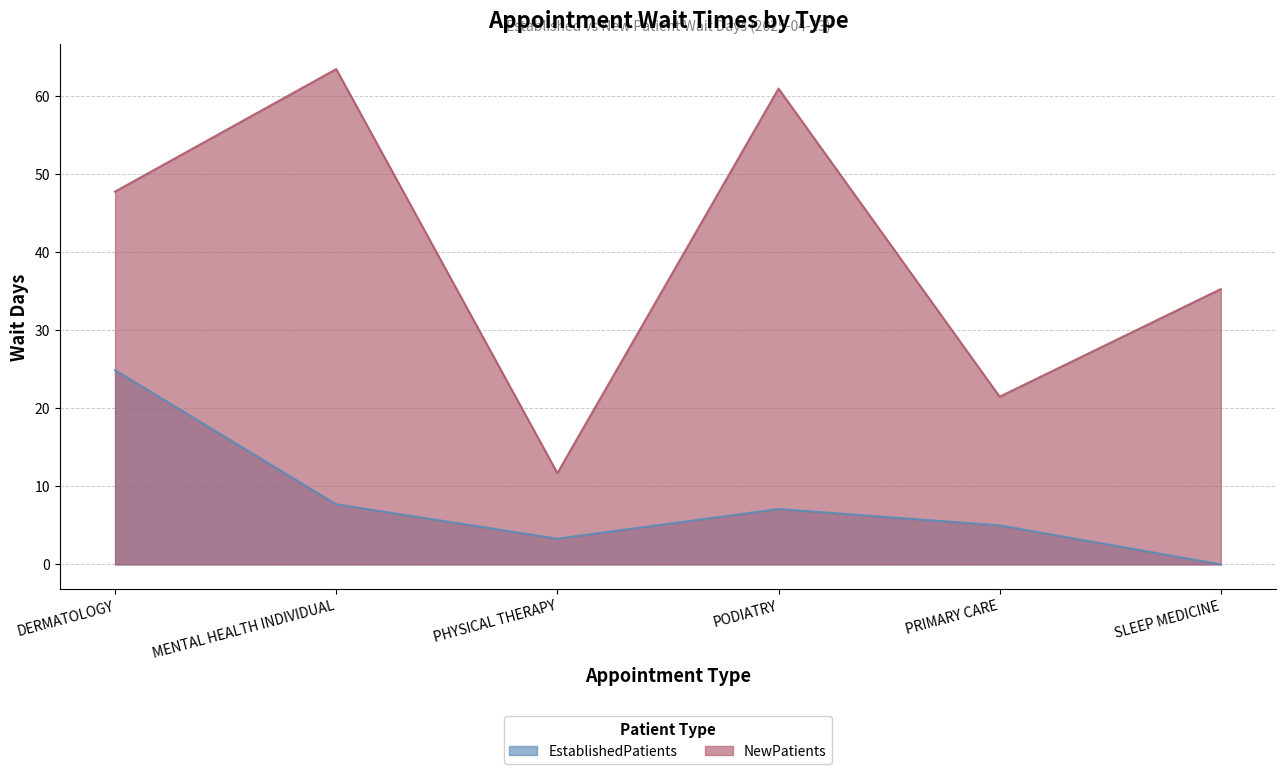

What position from the right is MENTAL HEALTH INDIVIDUAL?

5